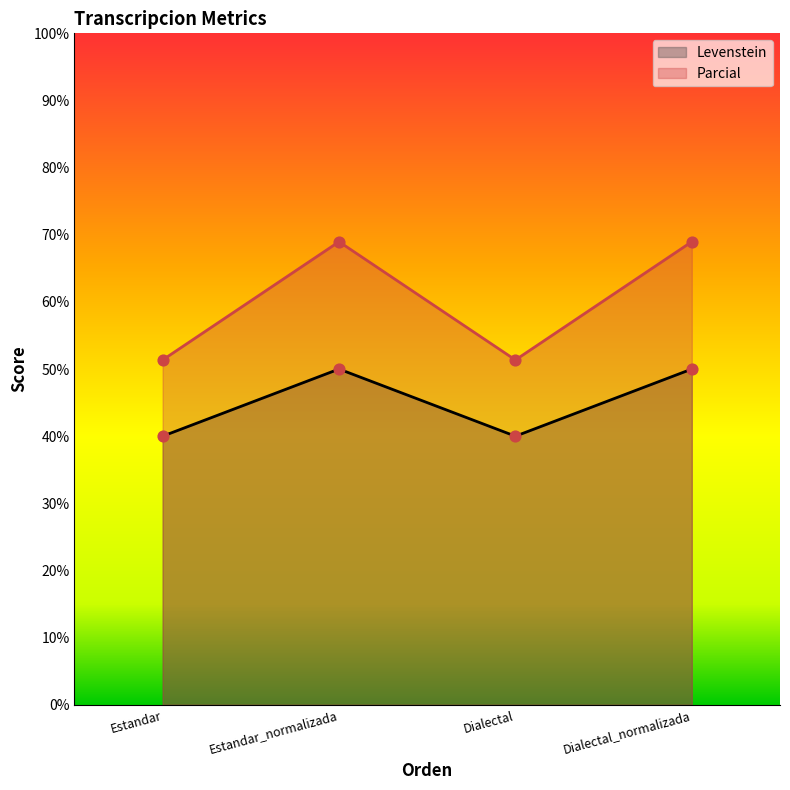

Is the value of Levenstein at Dialectal_normalizada greater than the value of Parcial at Dialectal_normalizada?

No